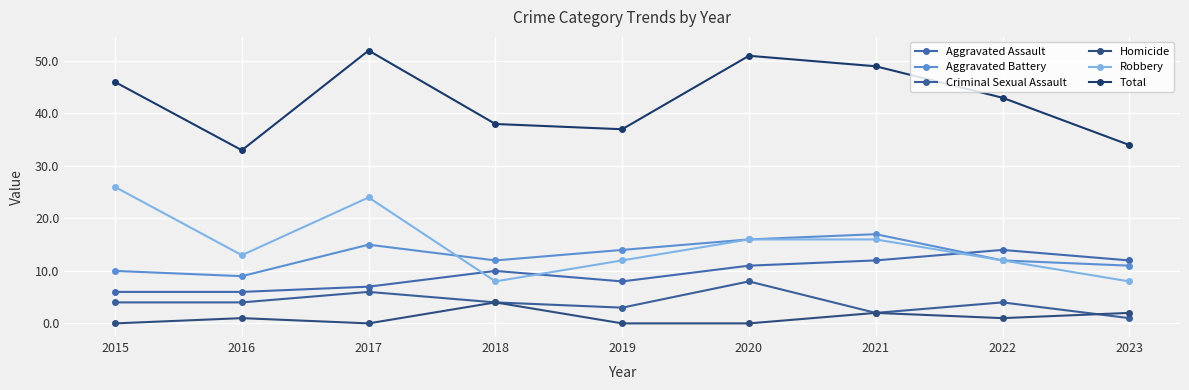

At which label does Total first exceed 43?

2015